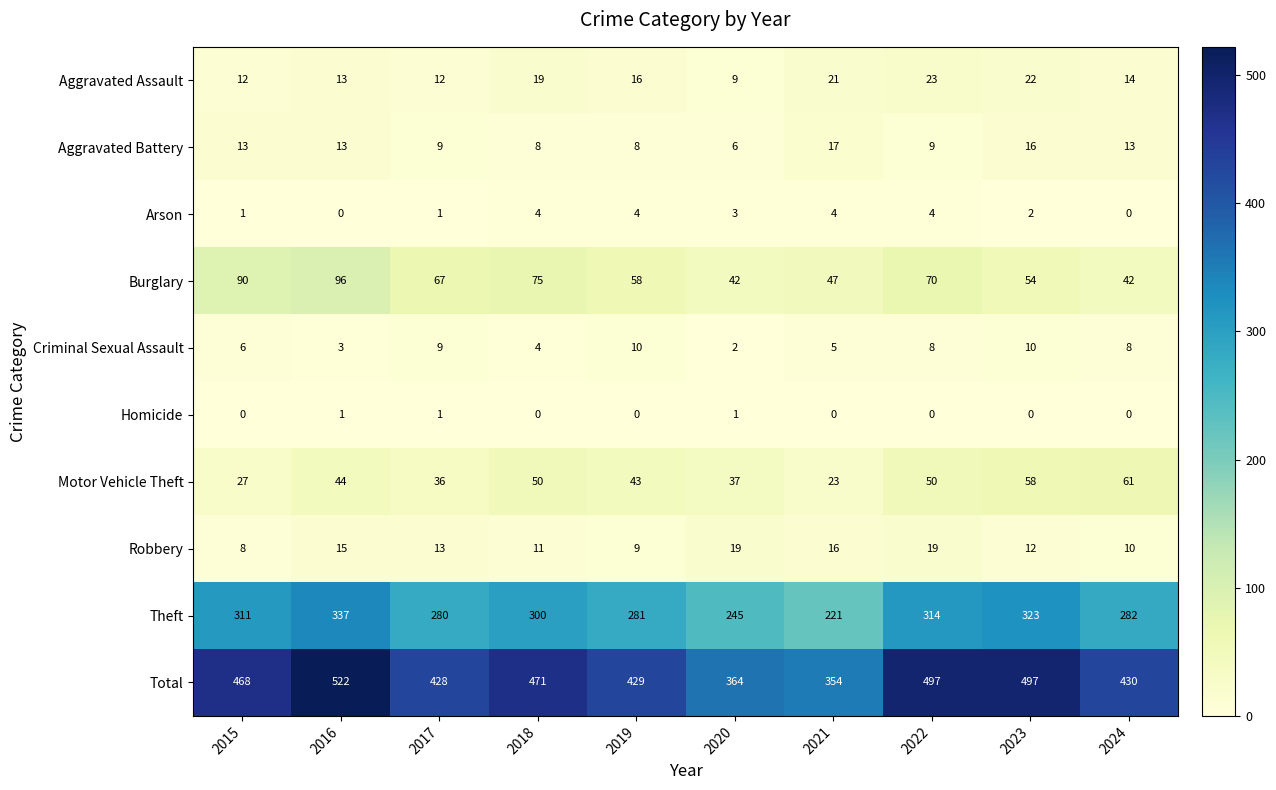

What is the spread (max minus min) of values at 2019?

429